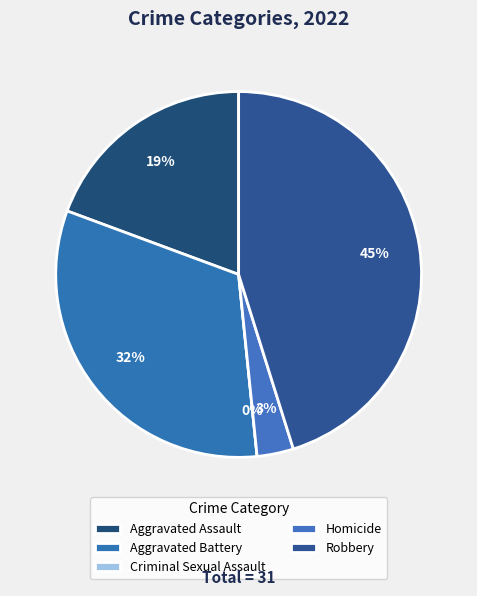

Which category has the smallest portion of the pie?

Criminal Sexual Assault